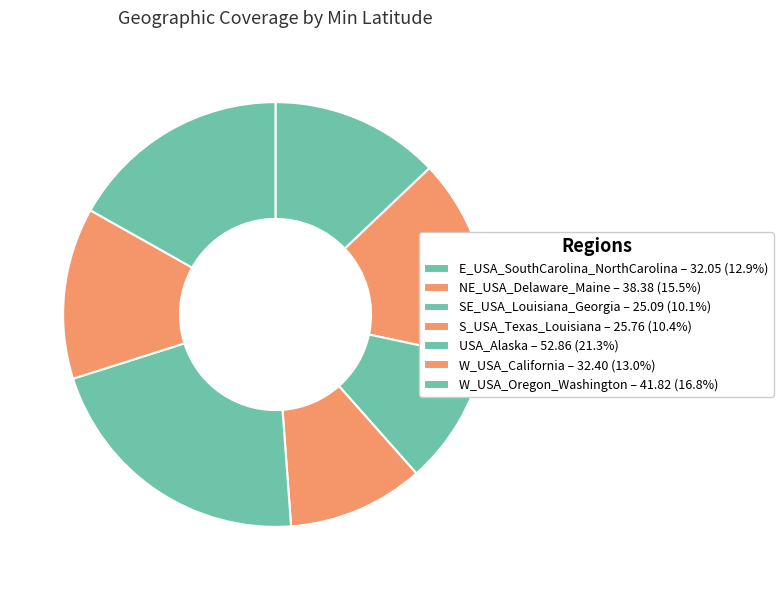

Is W_USA_Oregon_Washington the majority of the pie?

No